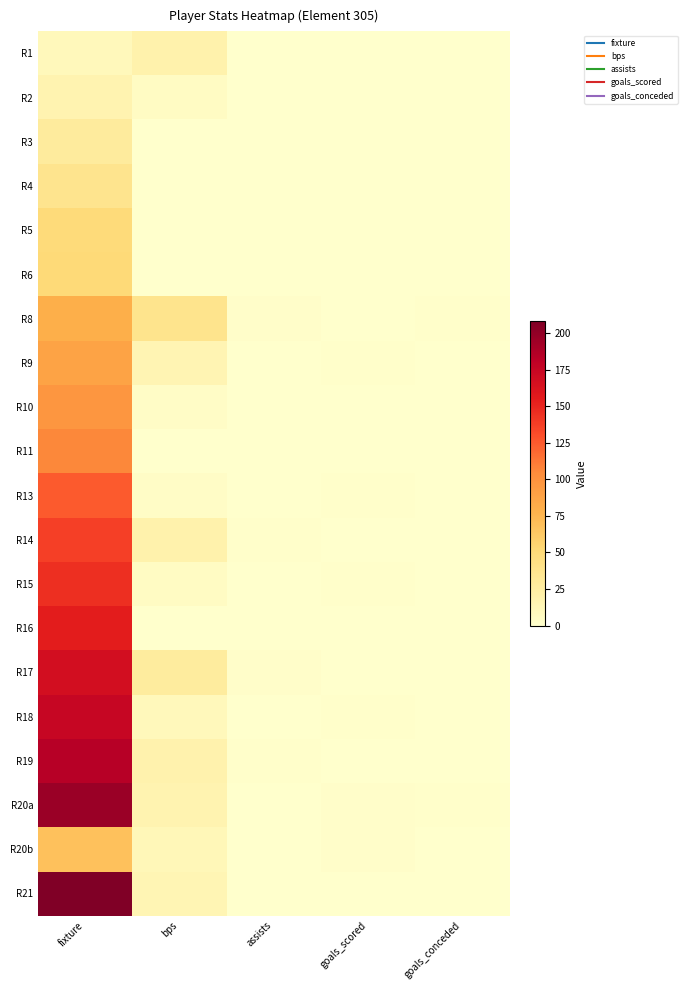

Which category has the highest value across all series?

fixture